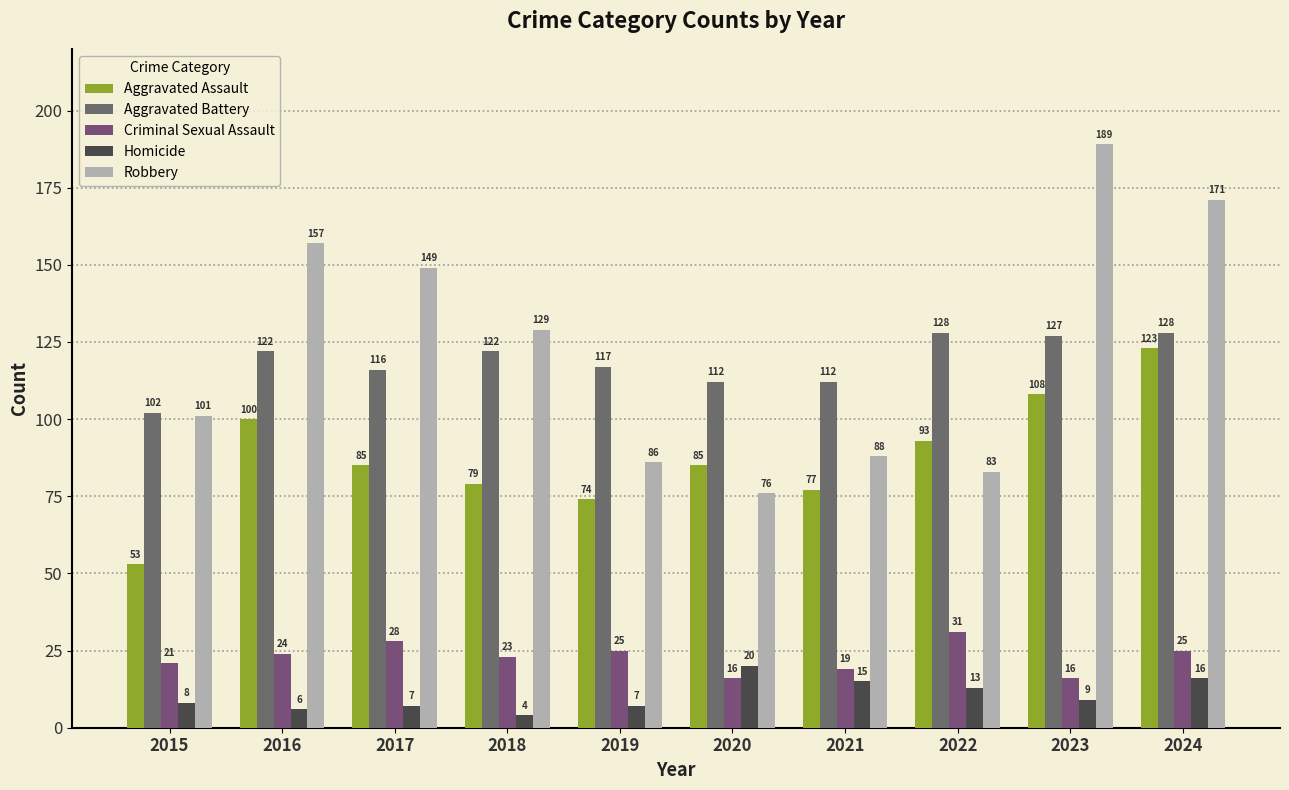

What is the value of the Criminal Sexual Assault bar at the 6th from the left?

16